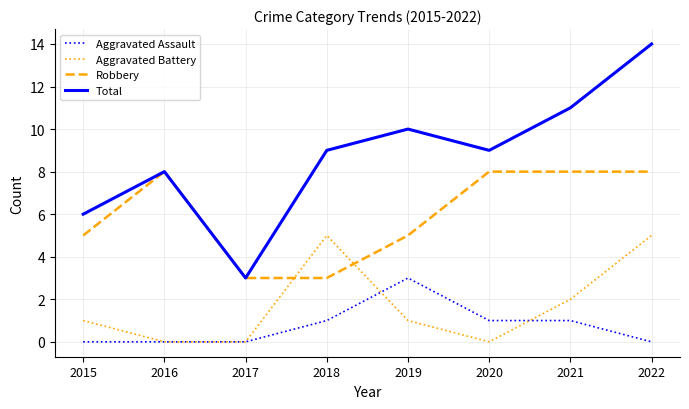

After their last crossing, which series has the higher values: Aggravated Battery or Aggravated Assault?

Aggravated Battery